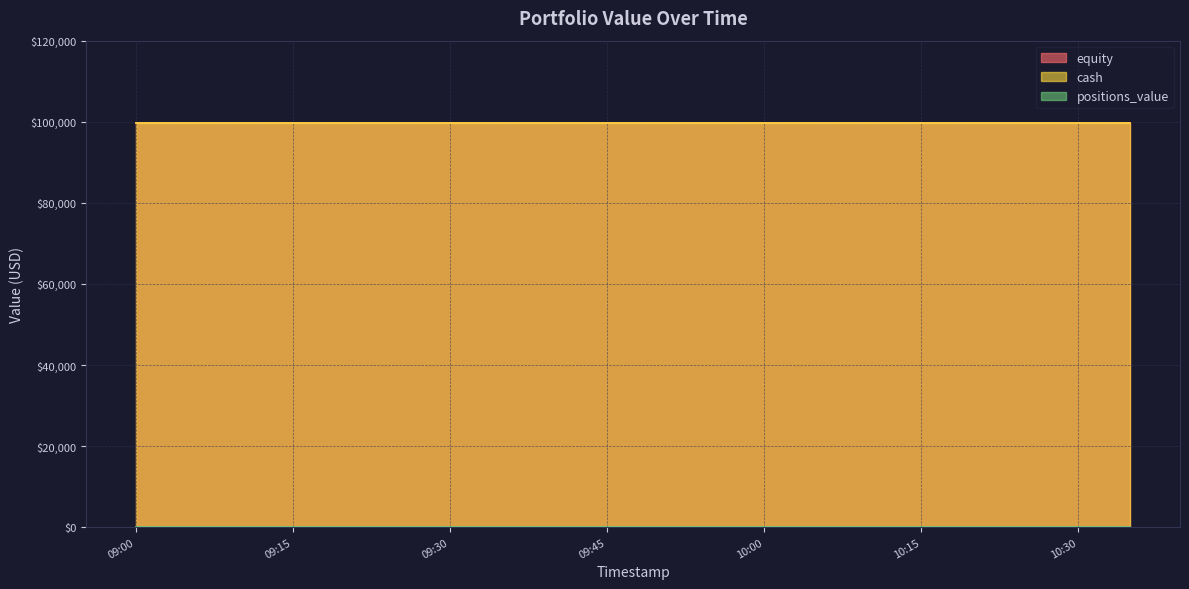

At which label does cash reach its minimum?

2024-09-15 09:00:00